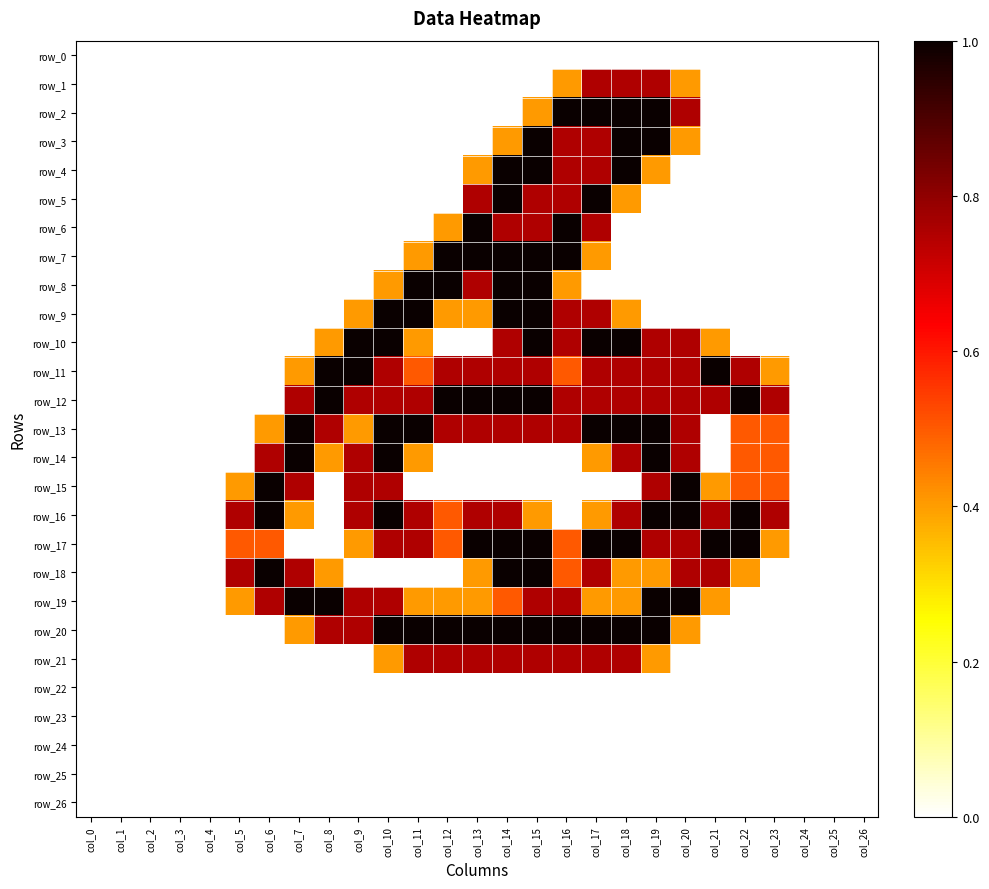

What is the maximum value for row_5?

1.0